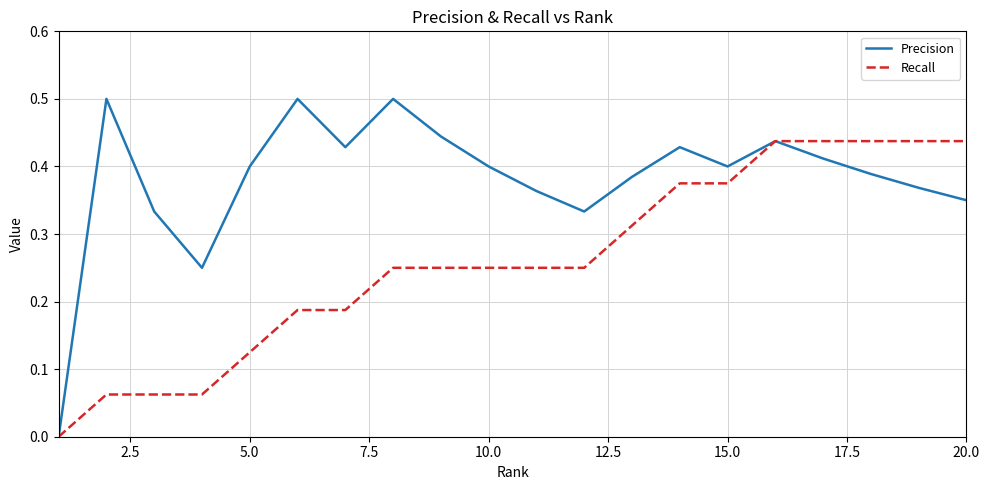

Rank the series by their maximum value, from highest to lowest.

Precision, Recall